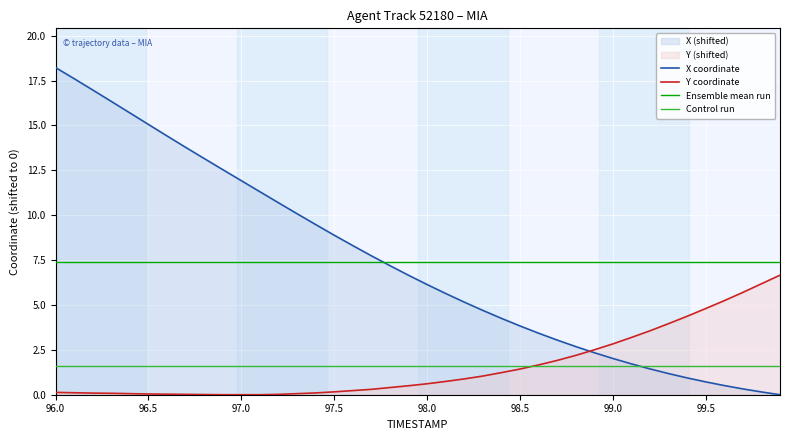

Which category has the highest value across all series?

96.0